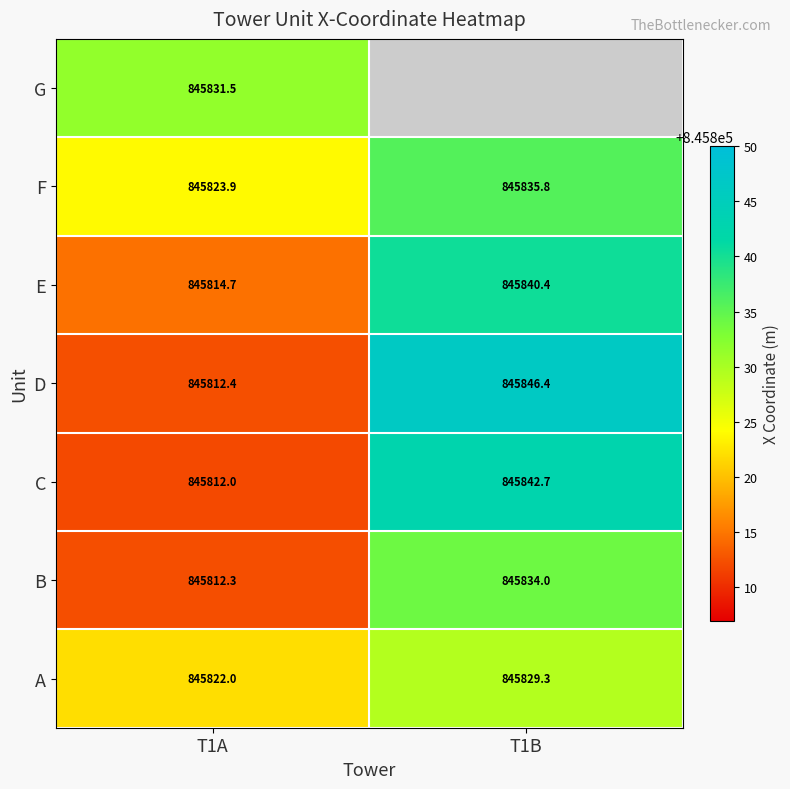

Is it true that C equals 1438744.8 at T1B?

False